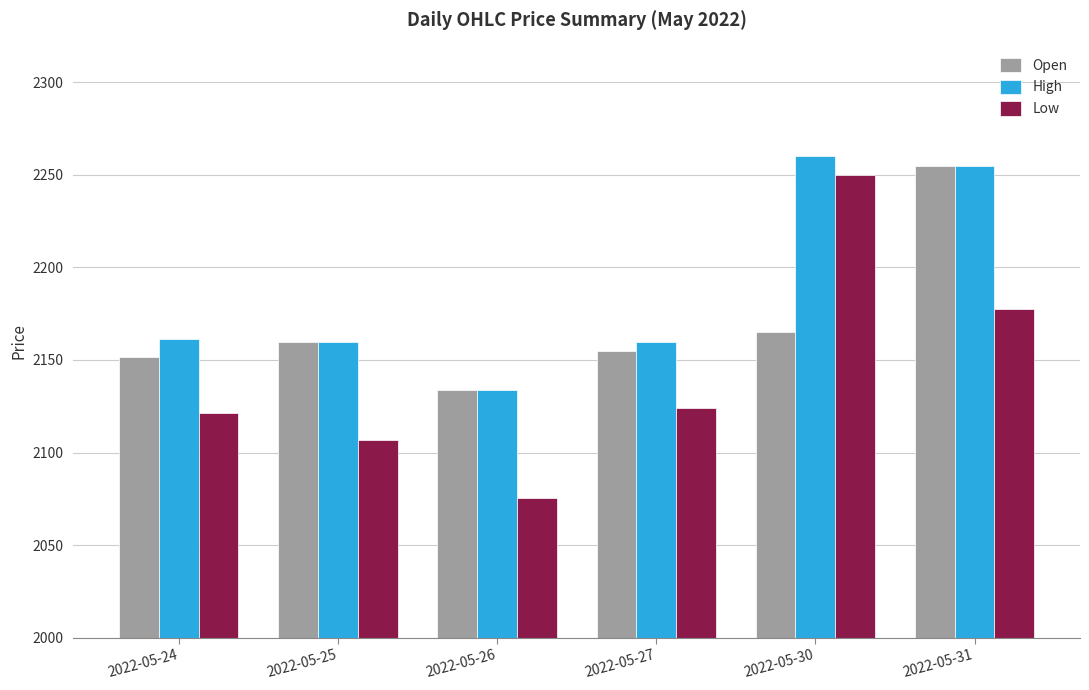

List the series in order of their overall mean, lowest first.

Low, Open, High